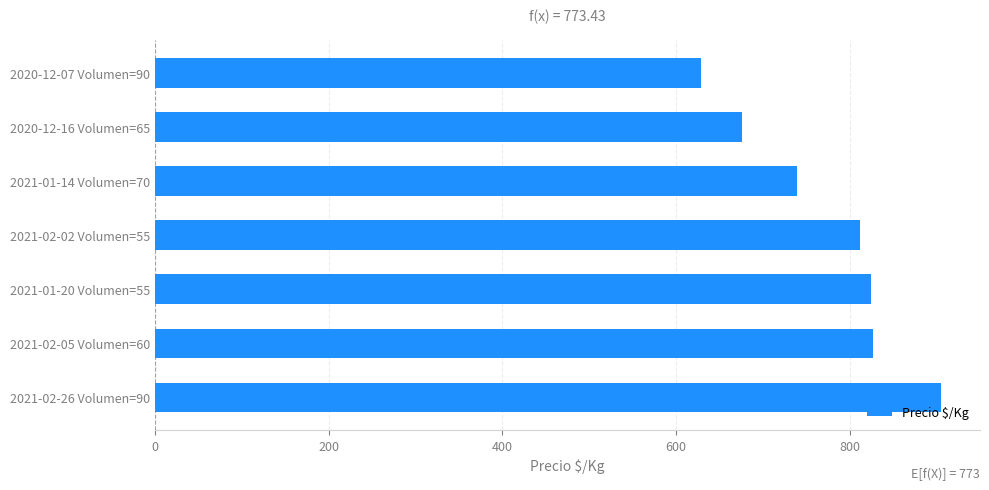

What is the difference between the maximum and second lowest values?

229